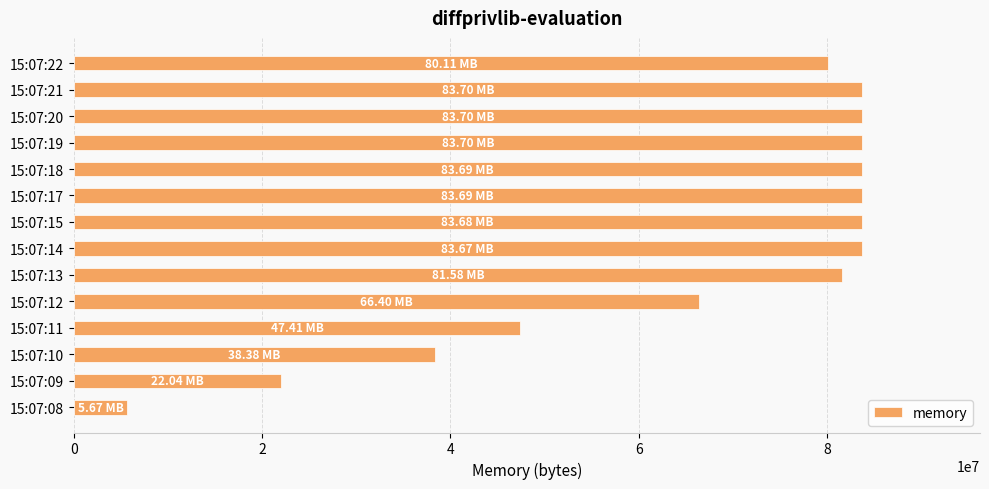

Between 15:07:10 and 15:07:20, which is larger?

15:07:20